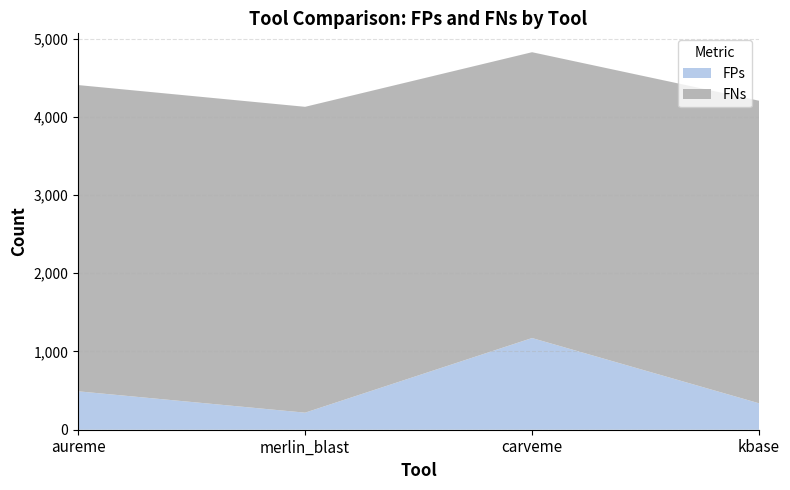

Reading right to left, extract all data points from this chart.

FPs: 338	1172	218	491
FNs: 3868	3654	3910	3915